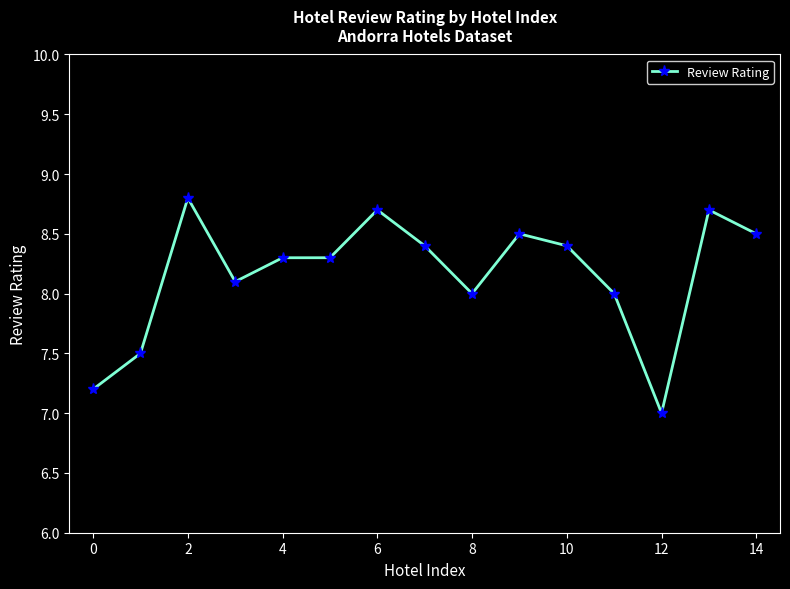

What is the value of the 14th point from the left?

8.7